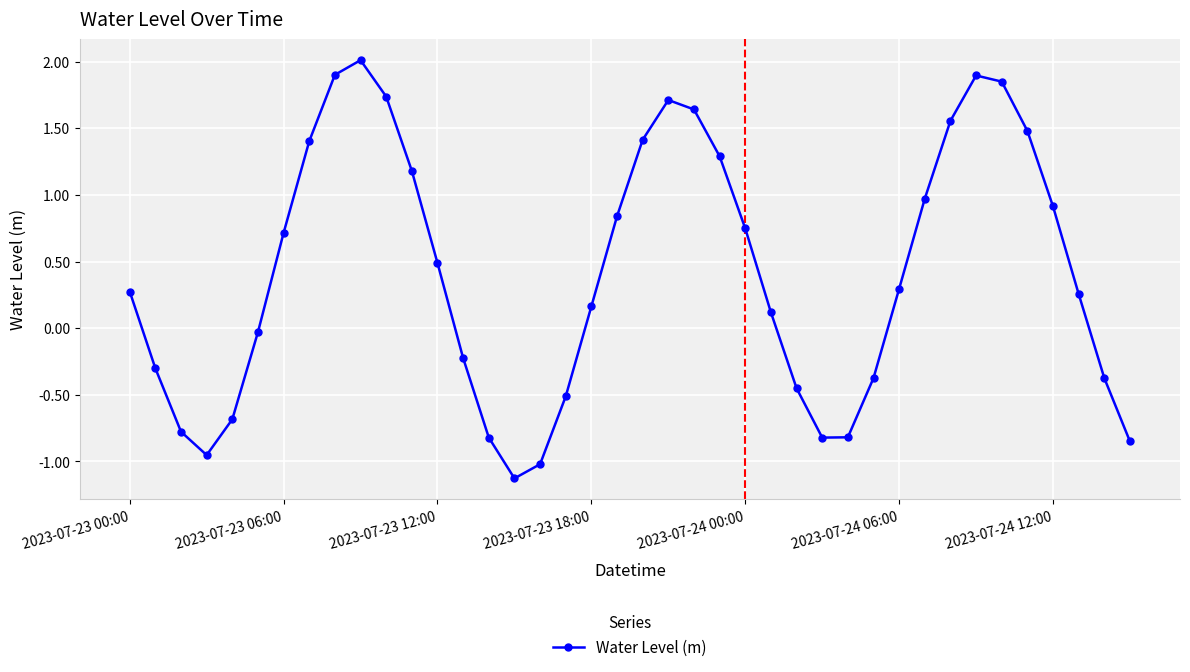

What is the greatest value displayed?

2.0